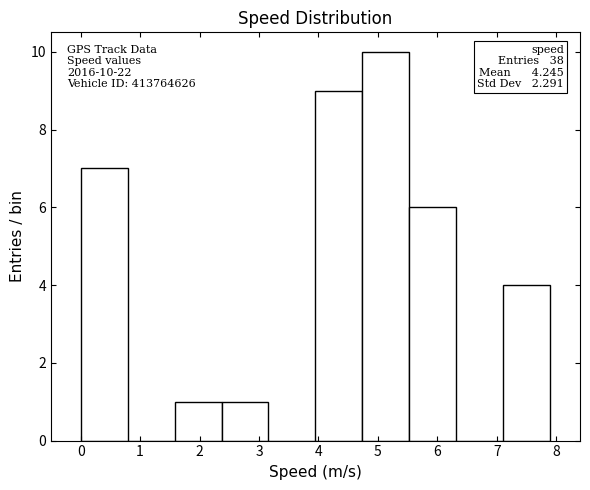

Over which range of the x-axis is the bar tallest?

4.74 to 5.53